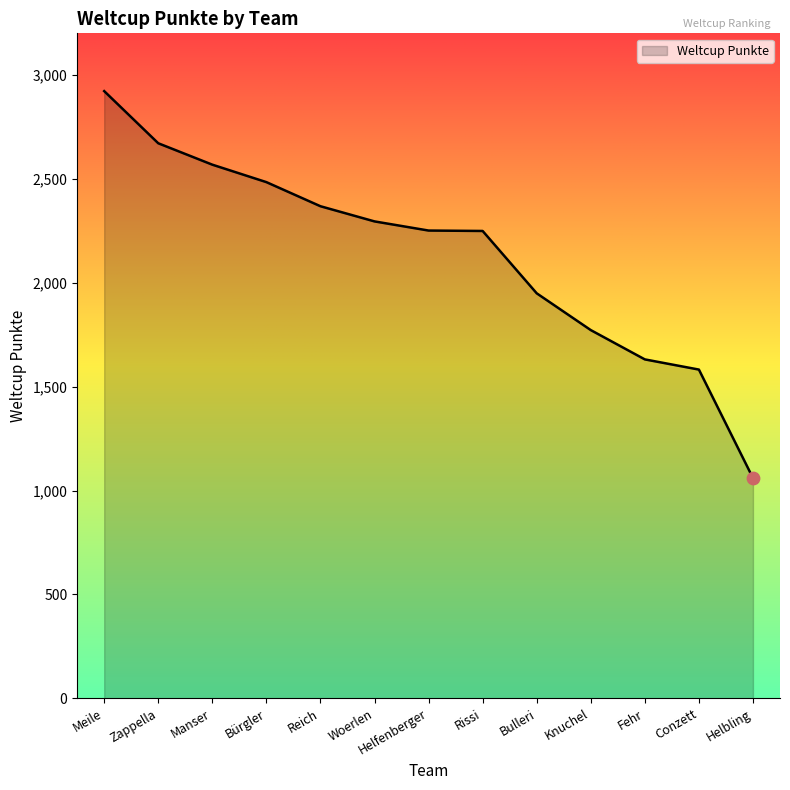

What is the ratio of the value at Knuchel to the value at Bulleri?

0.9